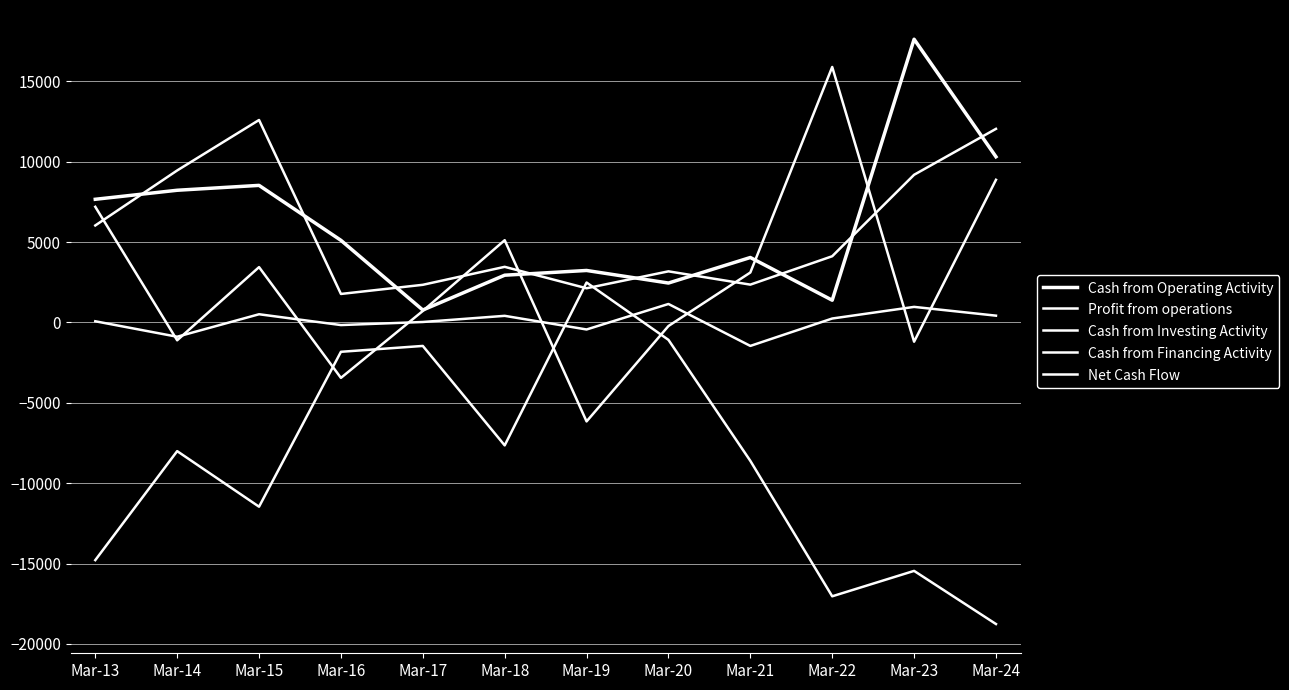

Does the chart have visible grid lines?

Yes